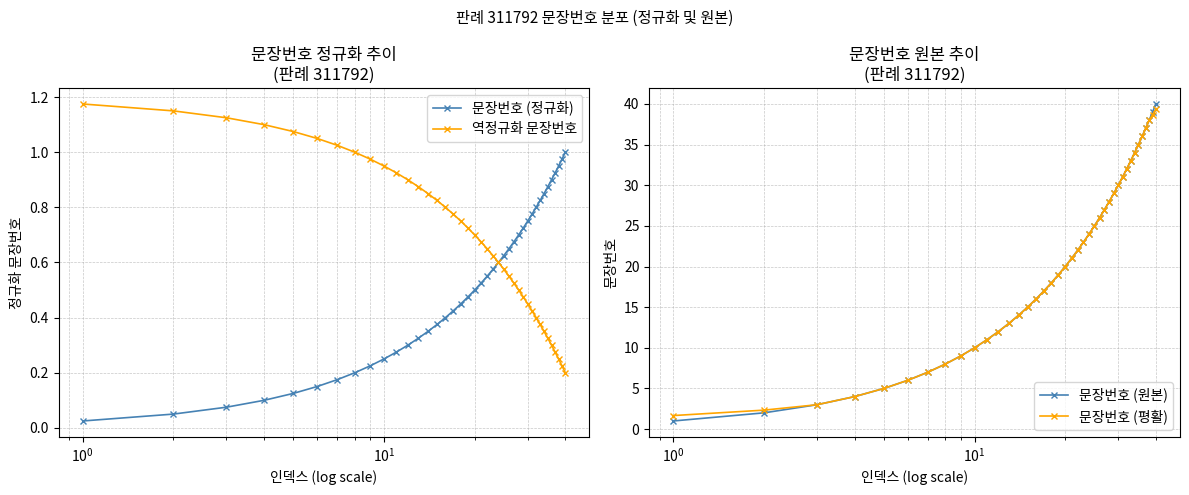

True or false: 문장번호 (원본) has more than 0 points higher than both neighbors.

False